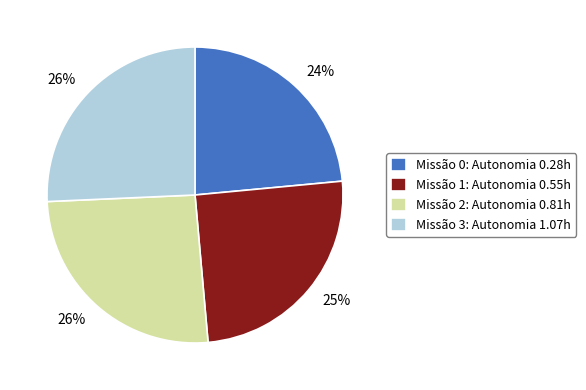

To the nearest percent, what is the difference between the largest and smallest slice percentages?

2%